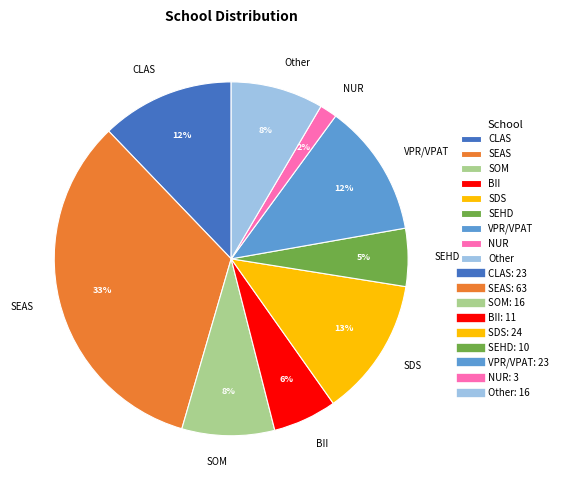

Which has a higher value, SOM or NUR?

SOM